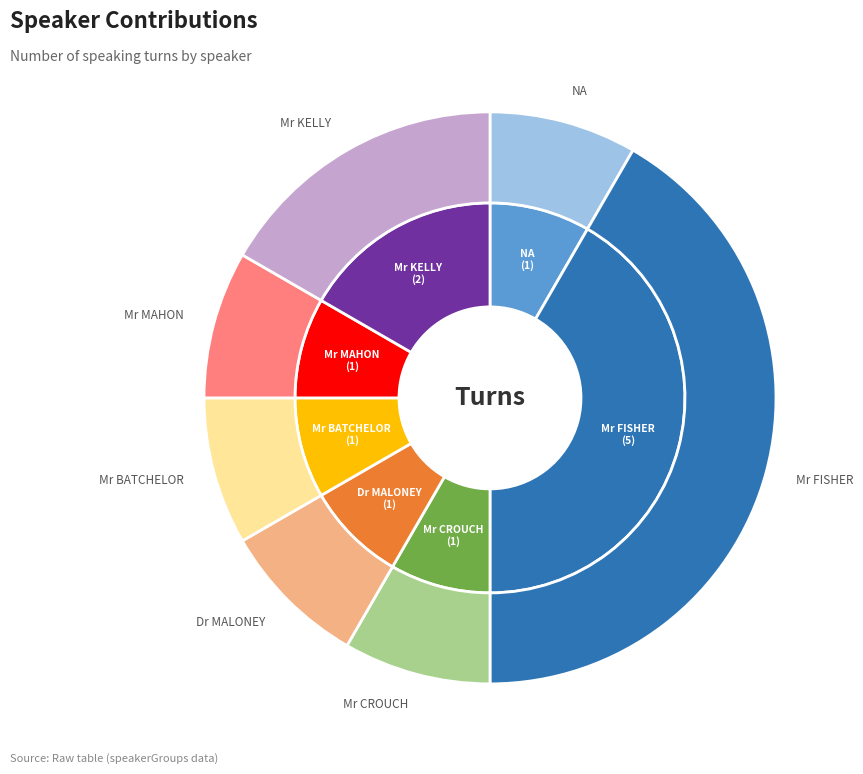

Does any single category account for the majority?

No